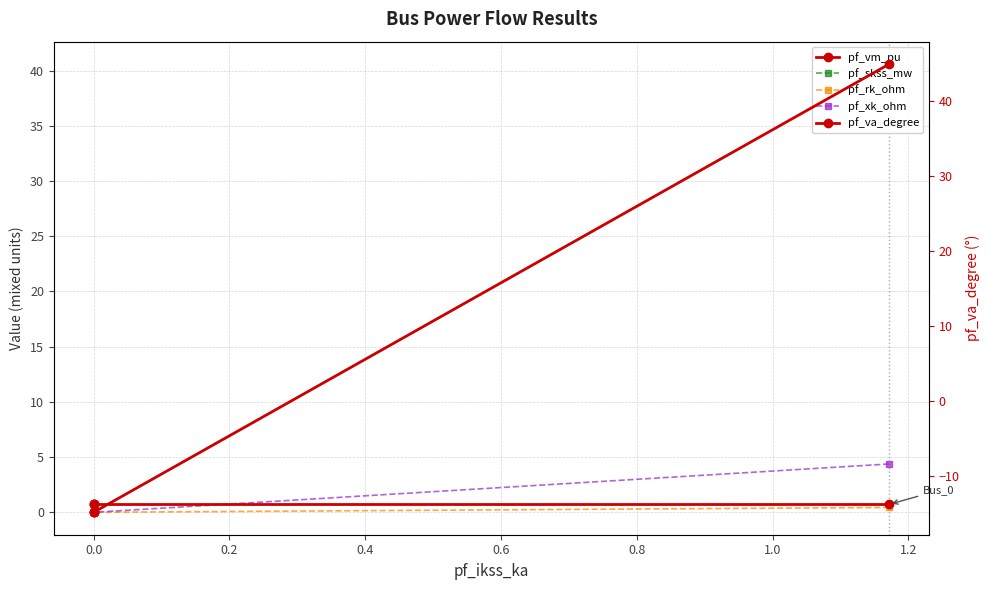

How many intersections are there between pf_skss_mw and pf_vm_pu?

1